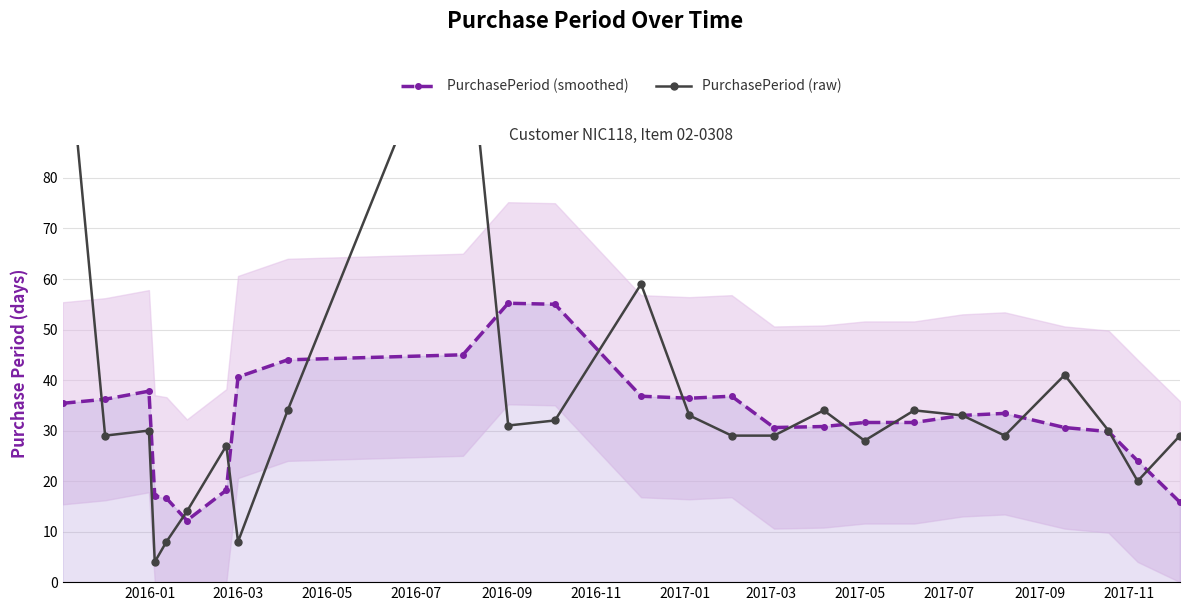

Does the chart have visible grid lines?

Yes